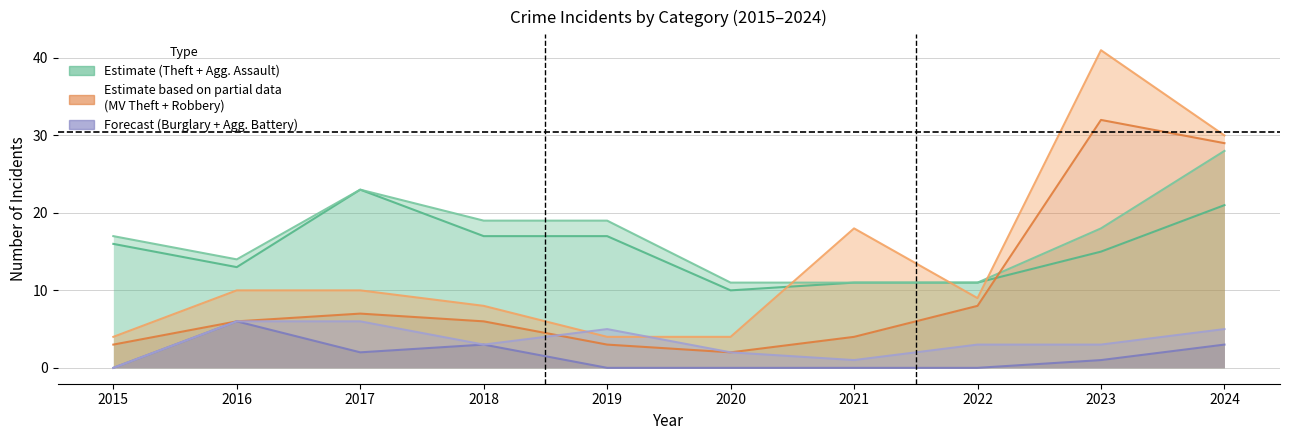

At which label is Aggravated Assault closest to 19?

2018